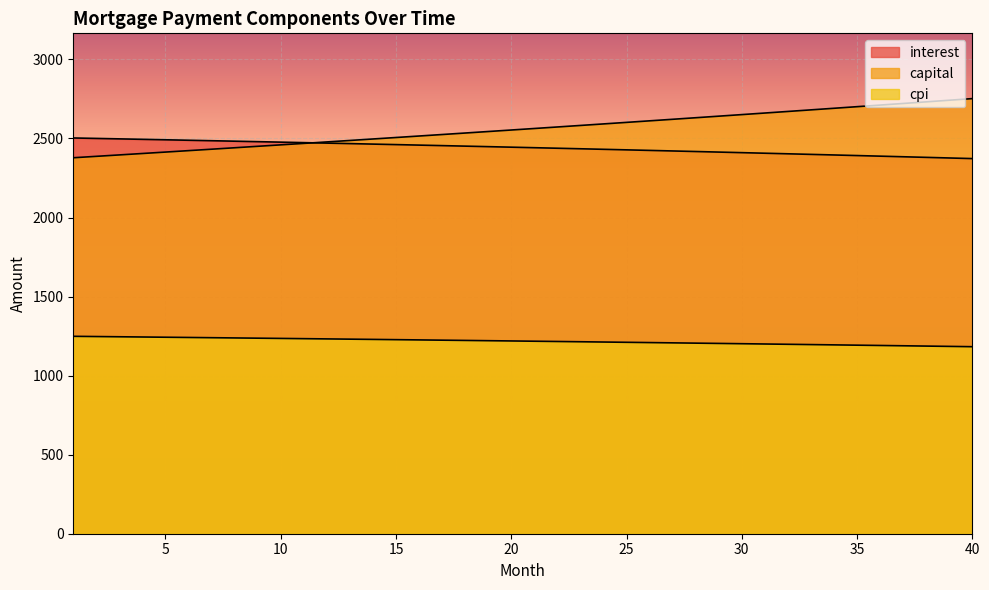

What are all the series names shown in the legend?

interest, capital, cpi